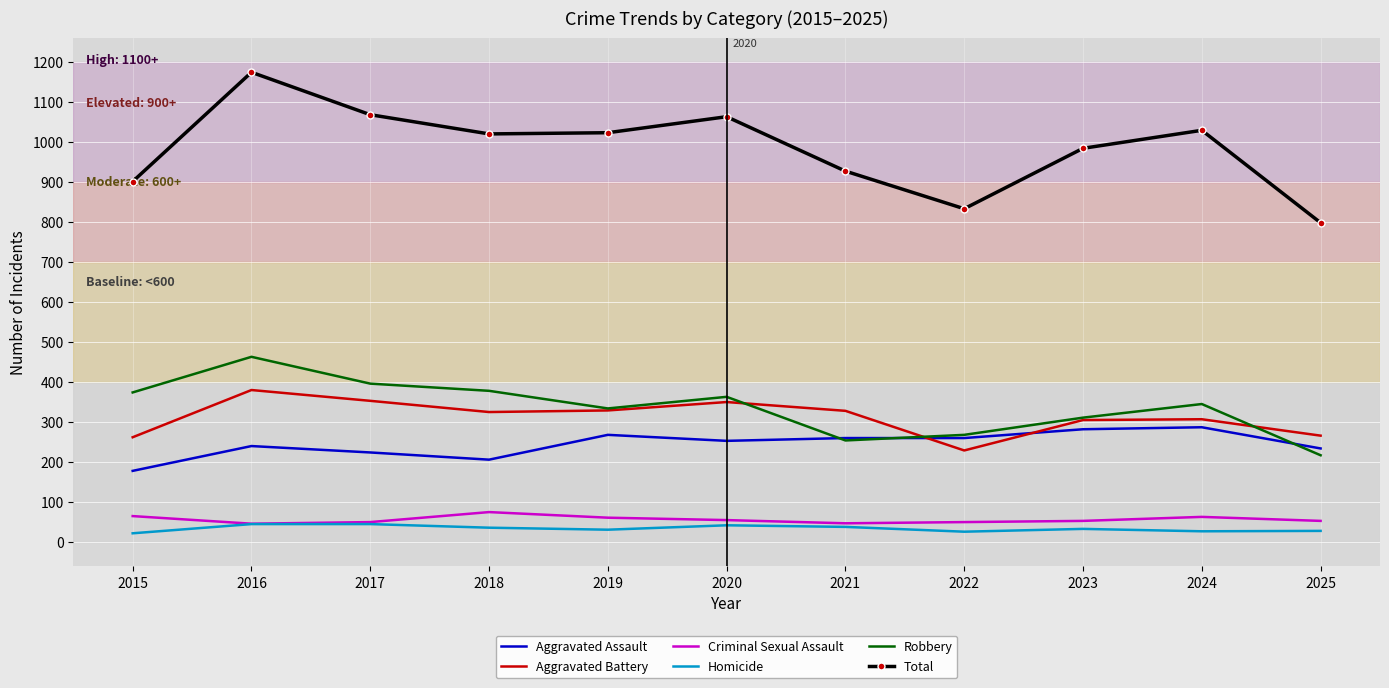

The value of Total at 2021 is 927. True or false?

True